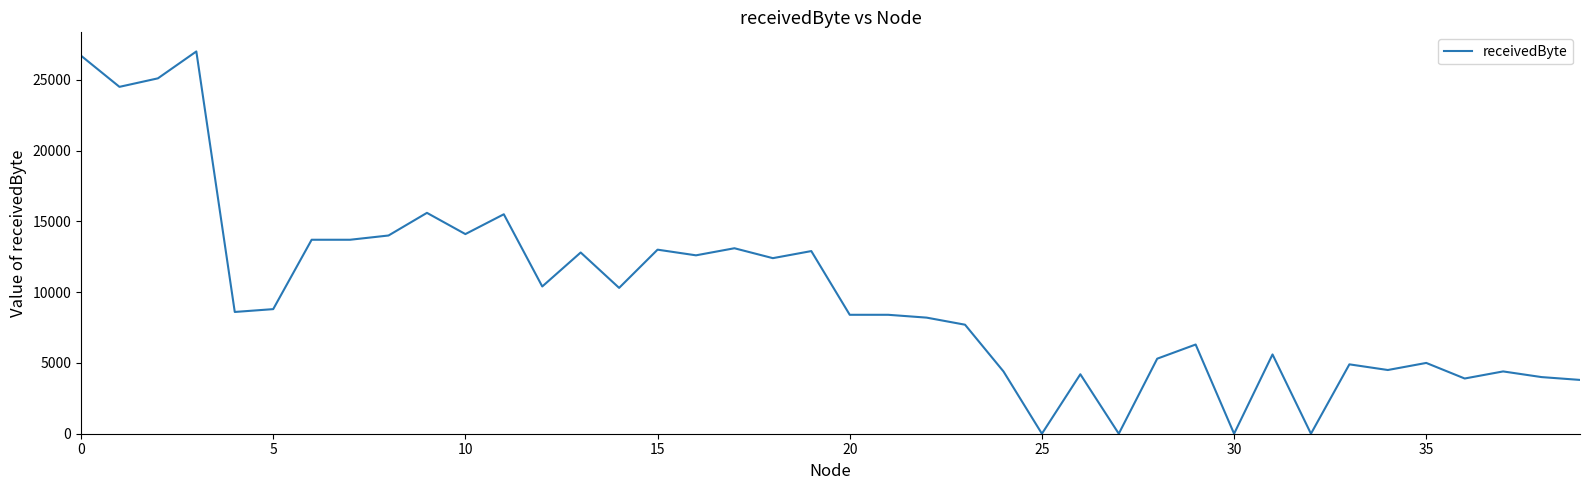

What is the greatest value displayed?

27000